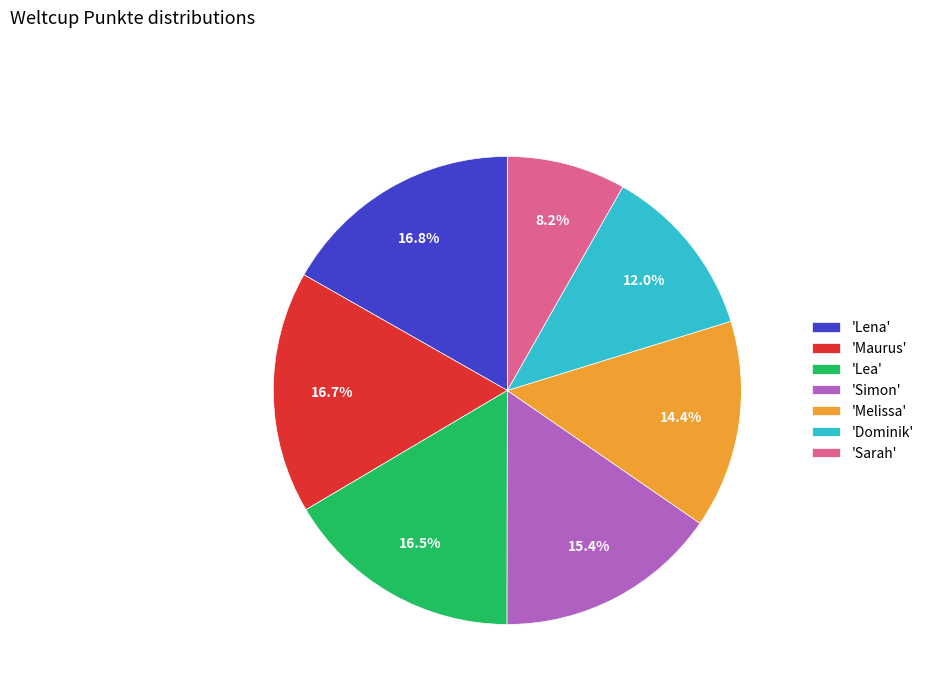

Does any single category account for the majority?

No